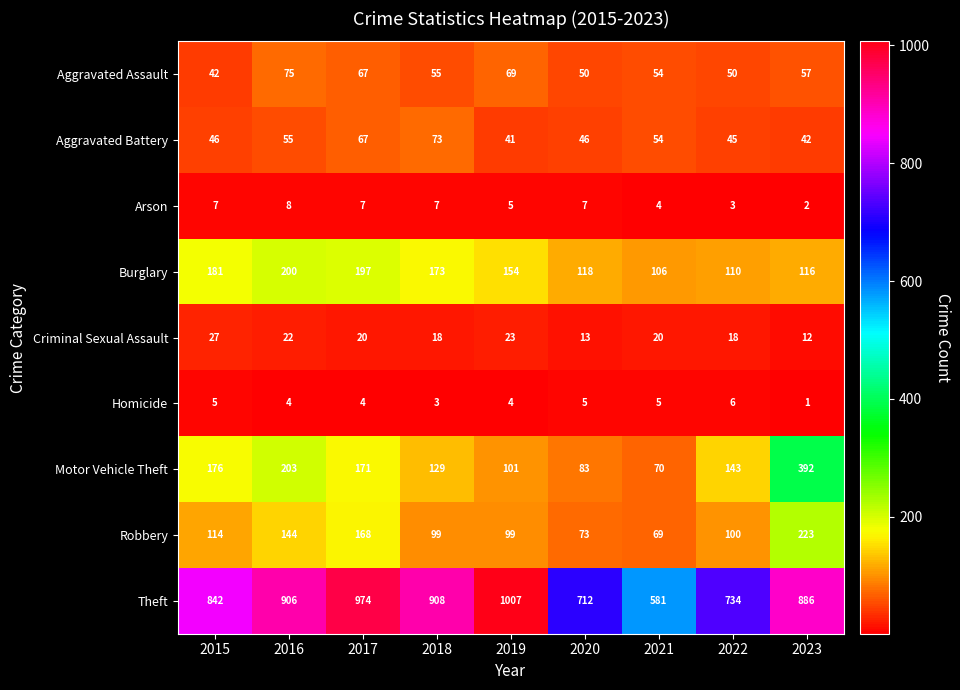

Which series has the largest range (max minus min)?

Theft